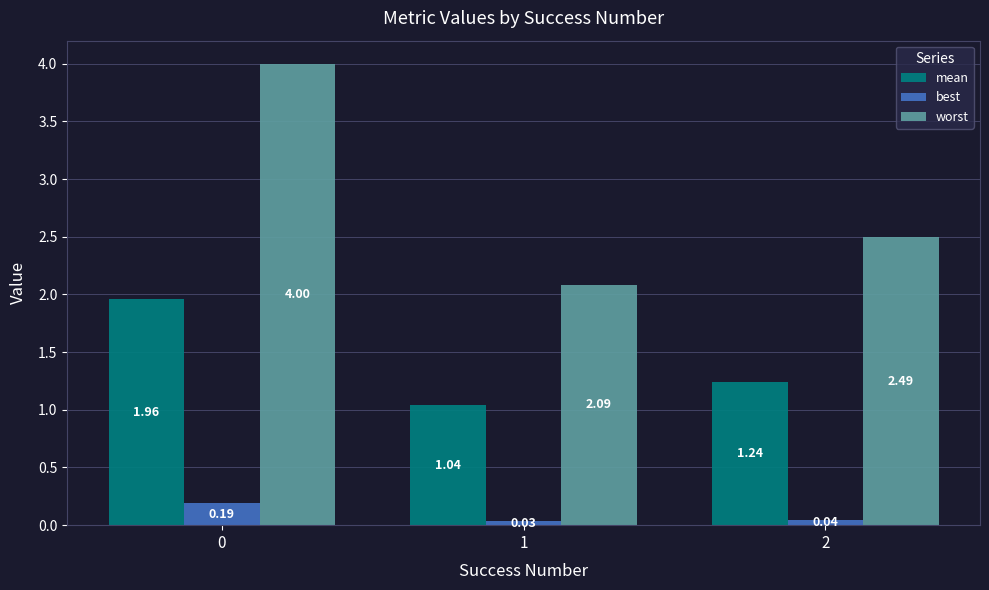

Rank the series by their average value, from highest to lowest.

worst, mean, best